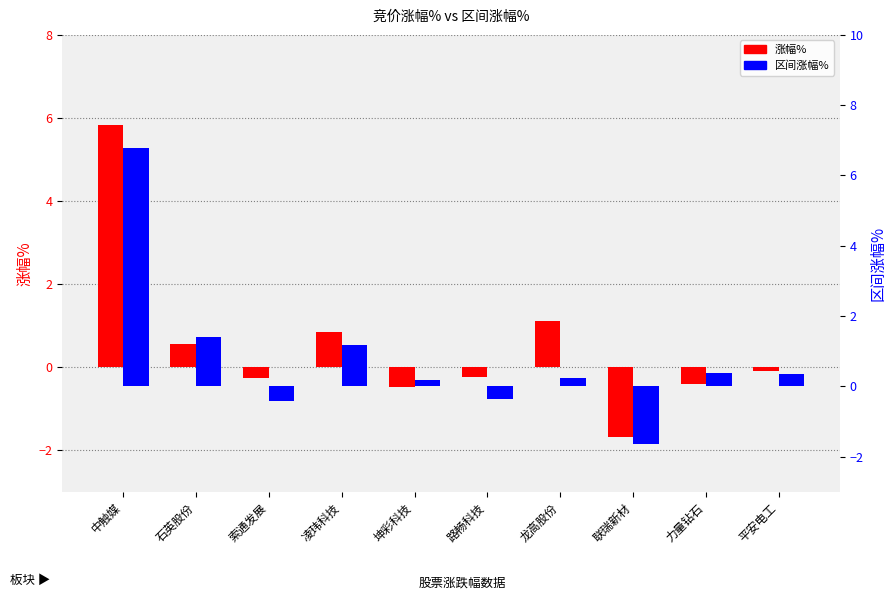

Is the value of 涨幅% at 联瑞新材 greater than the value of 区间涨幅% at 联瑞新材?

No